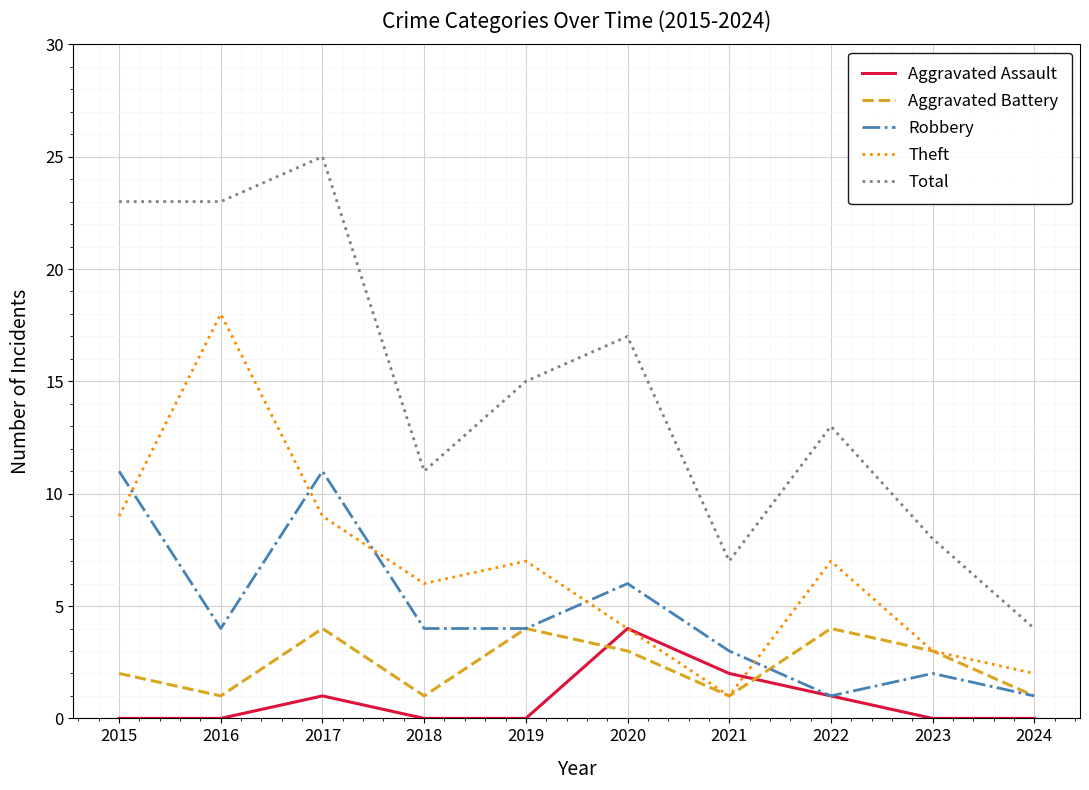

True or false: Aggravated Battery has more than 0 points higher than both neighbors.

True